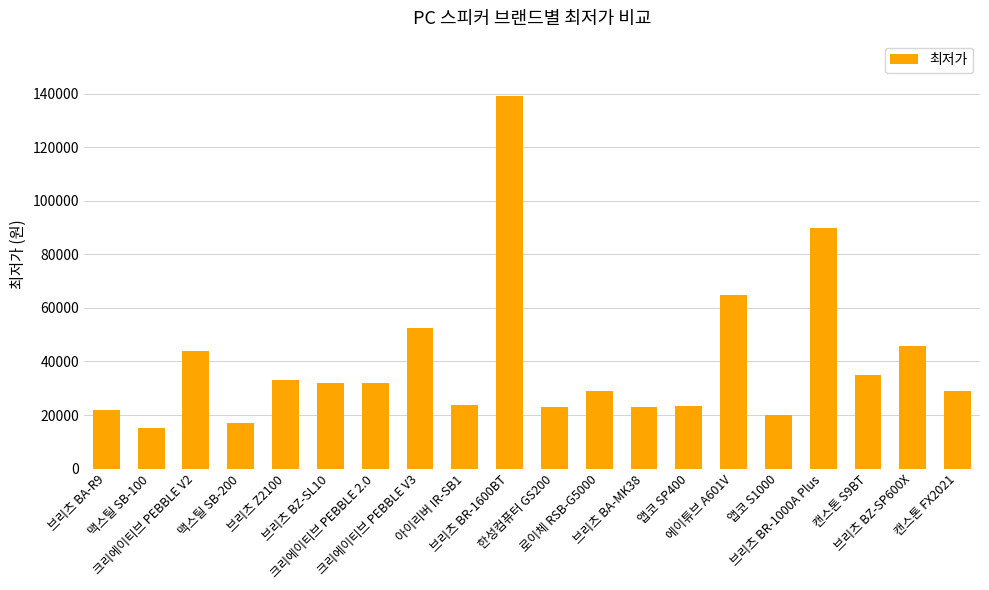

Approximately how many times larger is the value at 캔스톤 S9BT compared to 크리에이티브 PEBBLE V3?

0.7